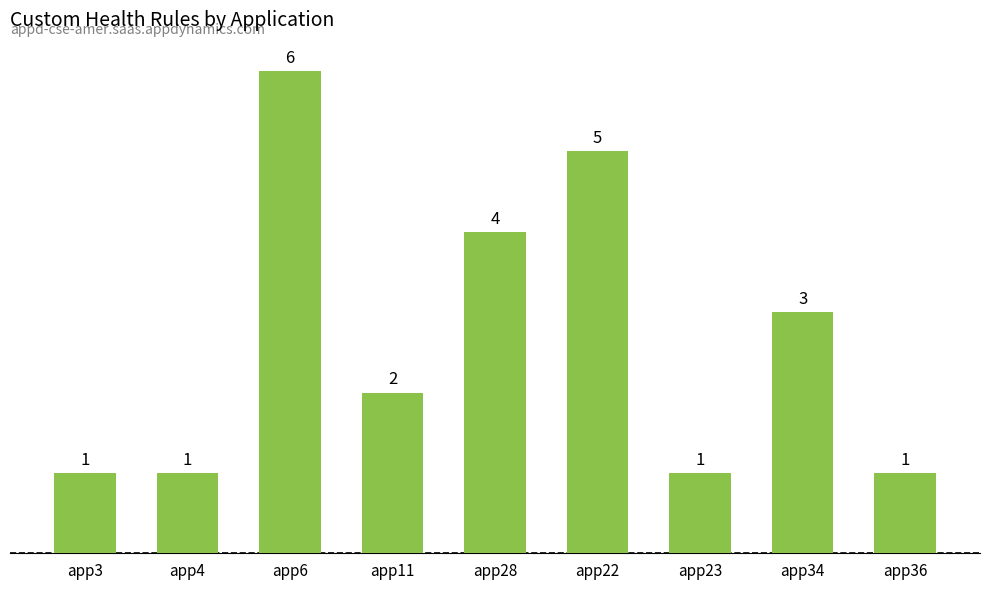

What position from the left is app4?

2